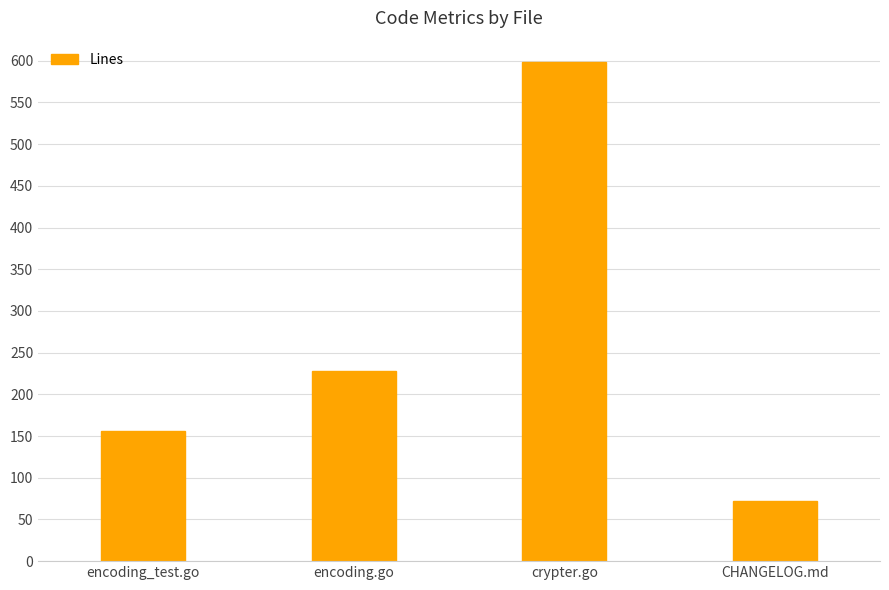

List the labels in order of value, smallest first.

CHANGELOG.md, encoding_test.go, encoding.go, crypter.go